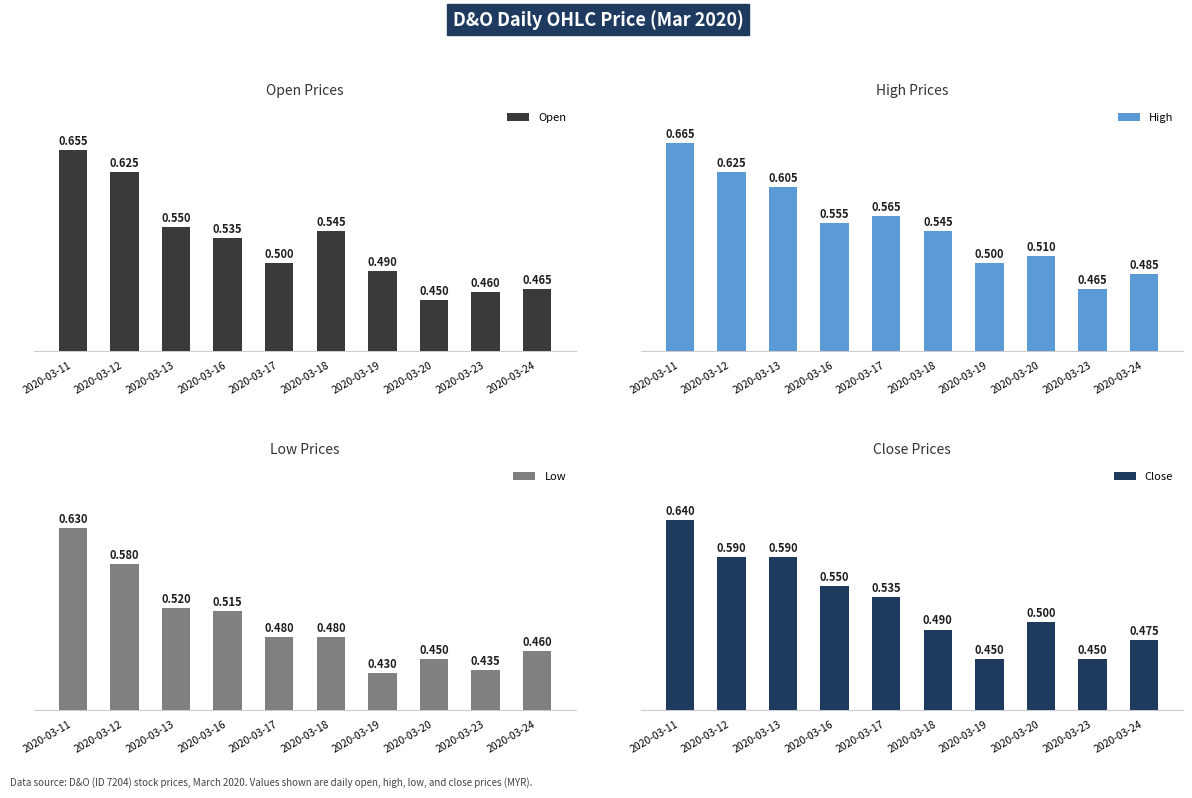

Are the bars horizontal?

No